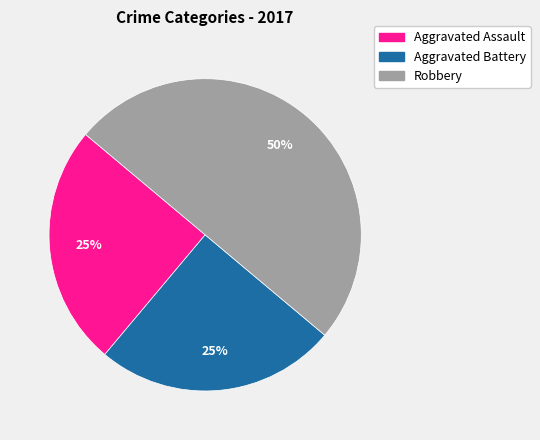

What is the ratio of the value at Robbery to the value at Aggravated Battery?

2.0